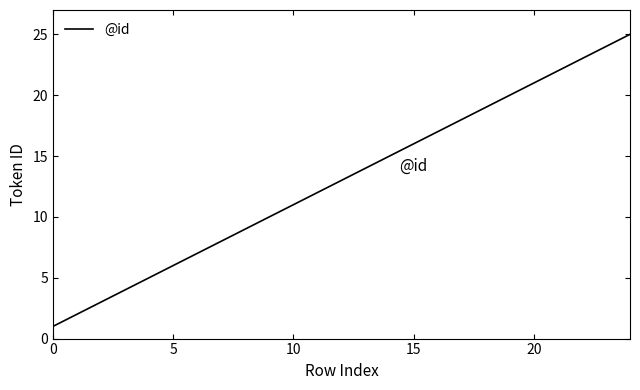

What is the greatest value displayed?

25